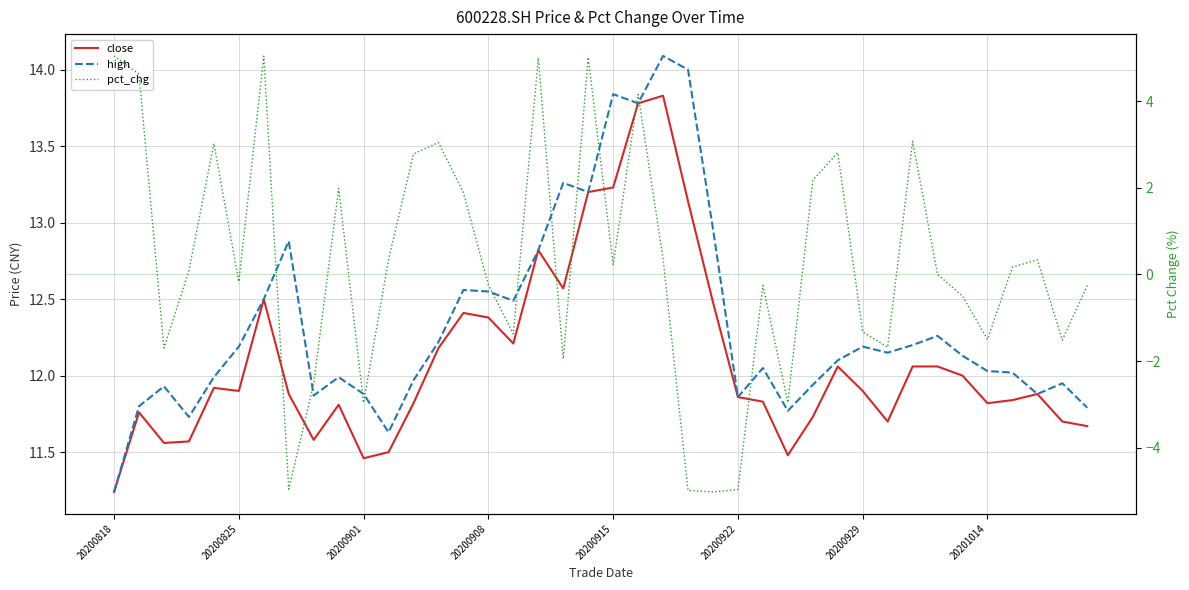

What are all the series names shown in the legend?

close, high, pct_chg